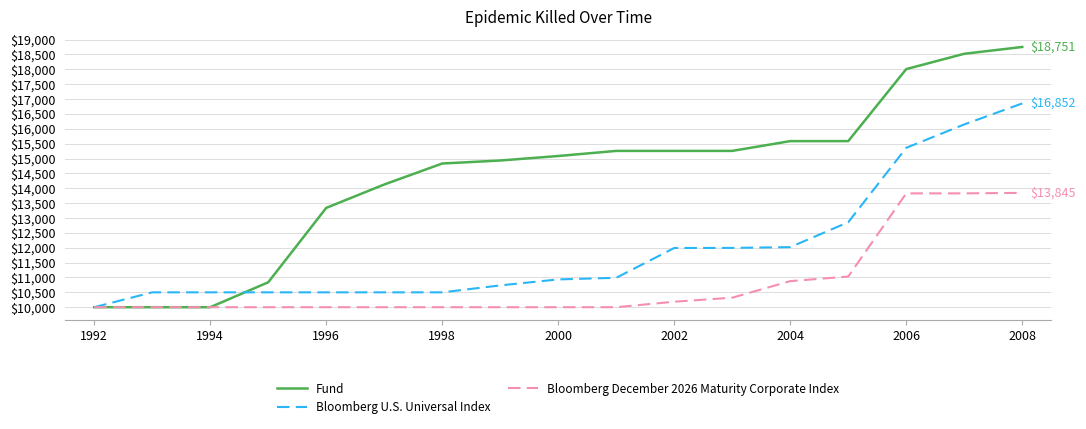

What is the minimum value for Fund?

10000